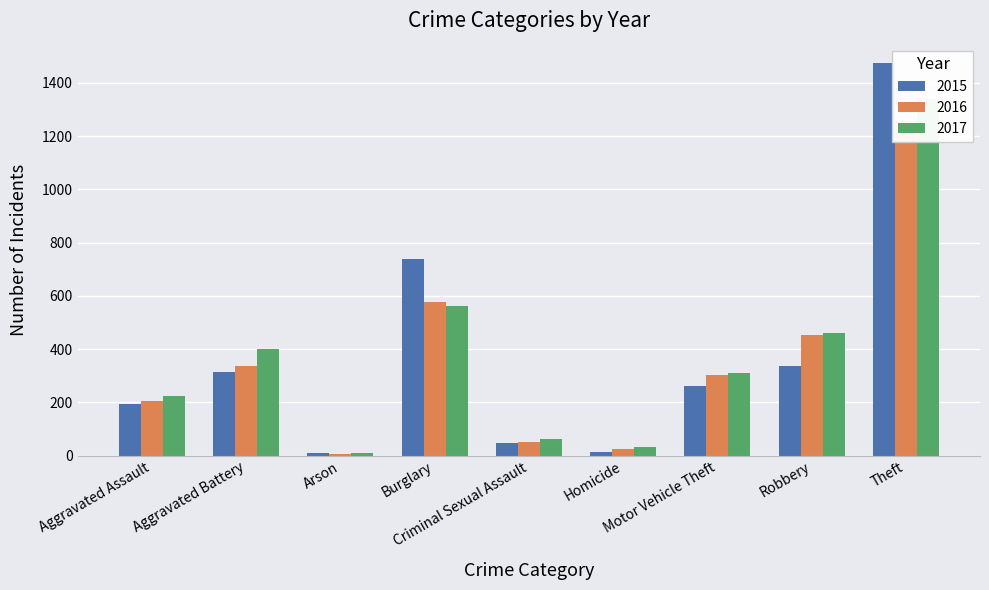

What is the sum of all 2015 values?

3392